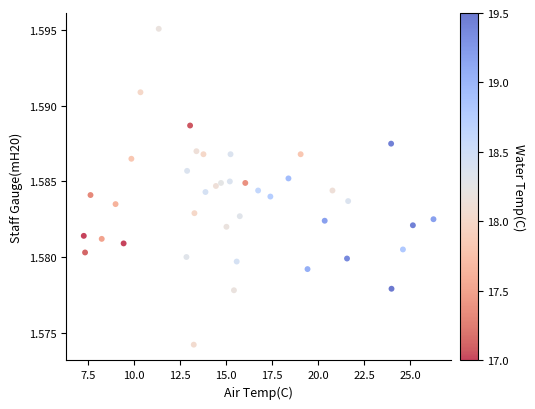

What is the range of X values (max minus min)?

19.0